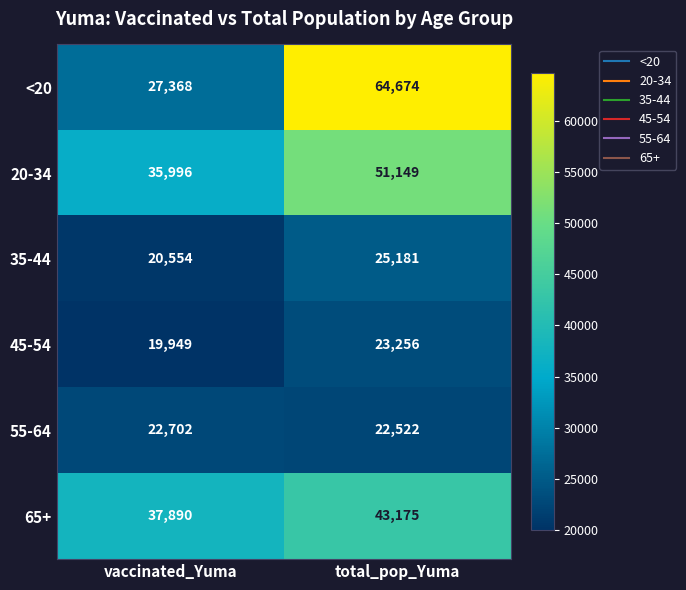

At which category is the sum across all series the highest?

total_pop_Yuma